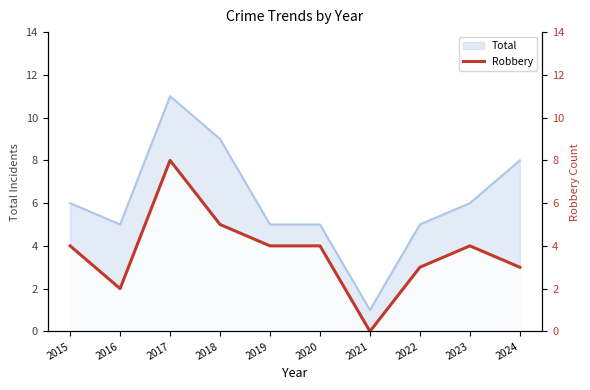

True or false: the data shows 1 at 2016.

False